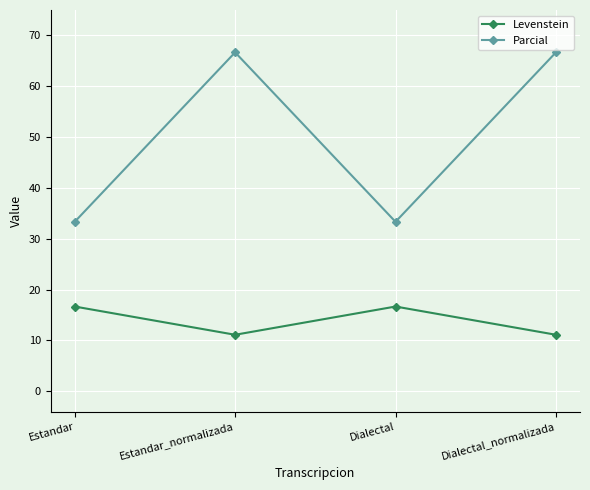

Which series has the widest spread of values?

Parcial